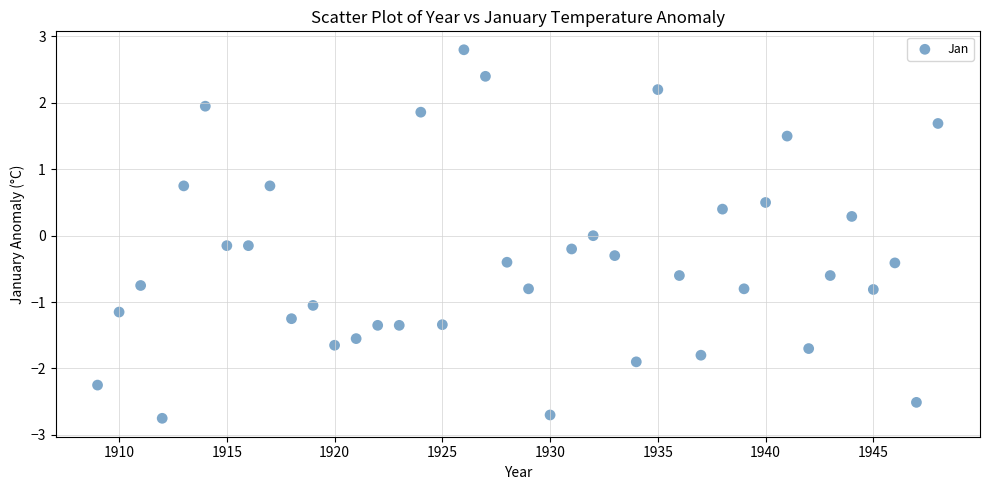

Count the number of points in this scatter plot.

40